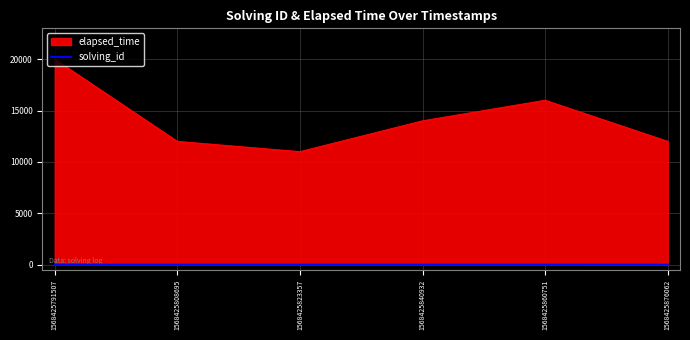

What is the maximum value shown in the chart?

20000